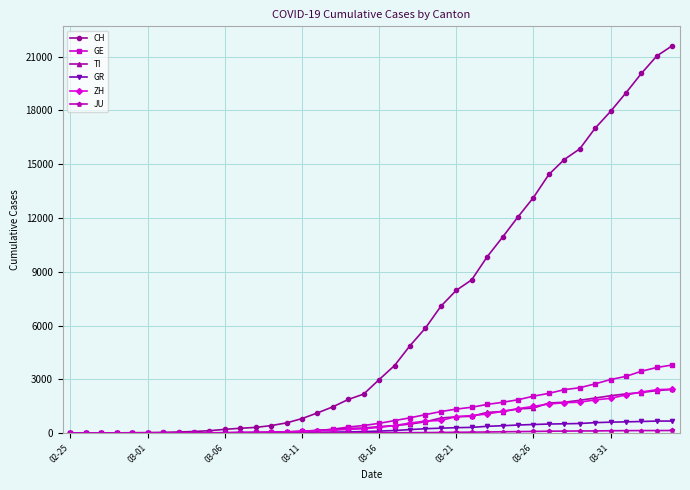

What is the value of the GE point at the 21st from the left?

552